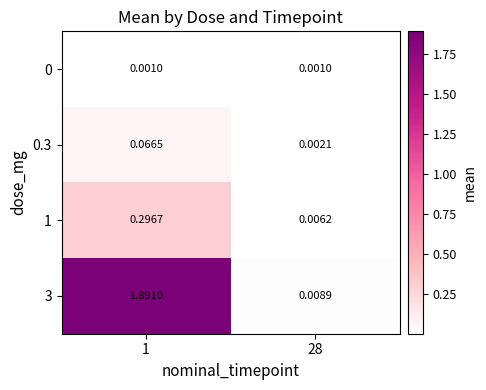

Is the value of 0.3 at 1 greater than the value of 3 at 1?

No